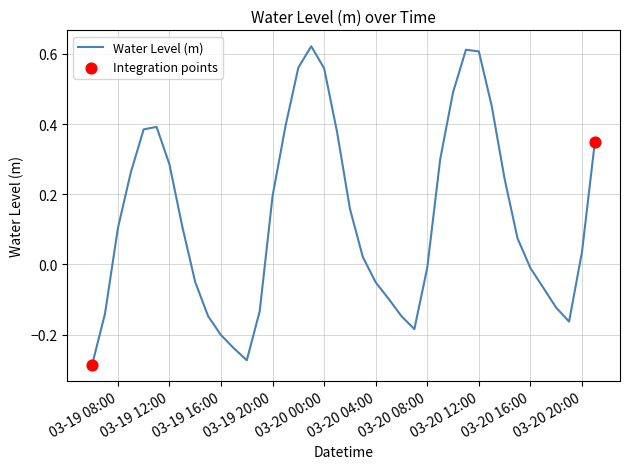

What is the difference between the maximum and minimum values?

0.9